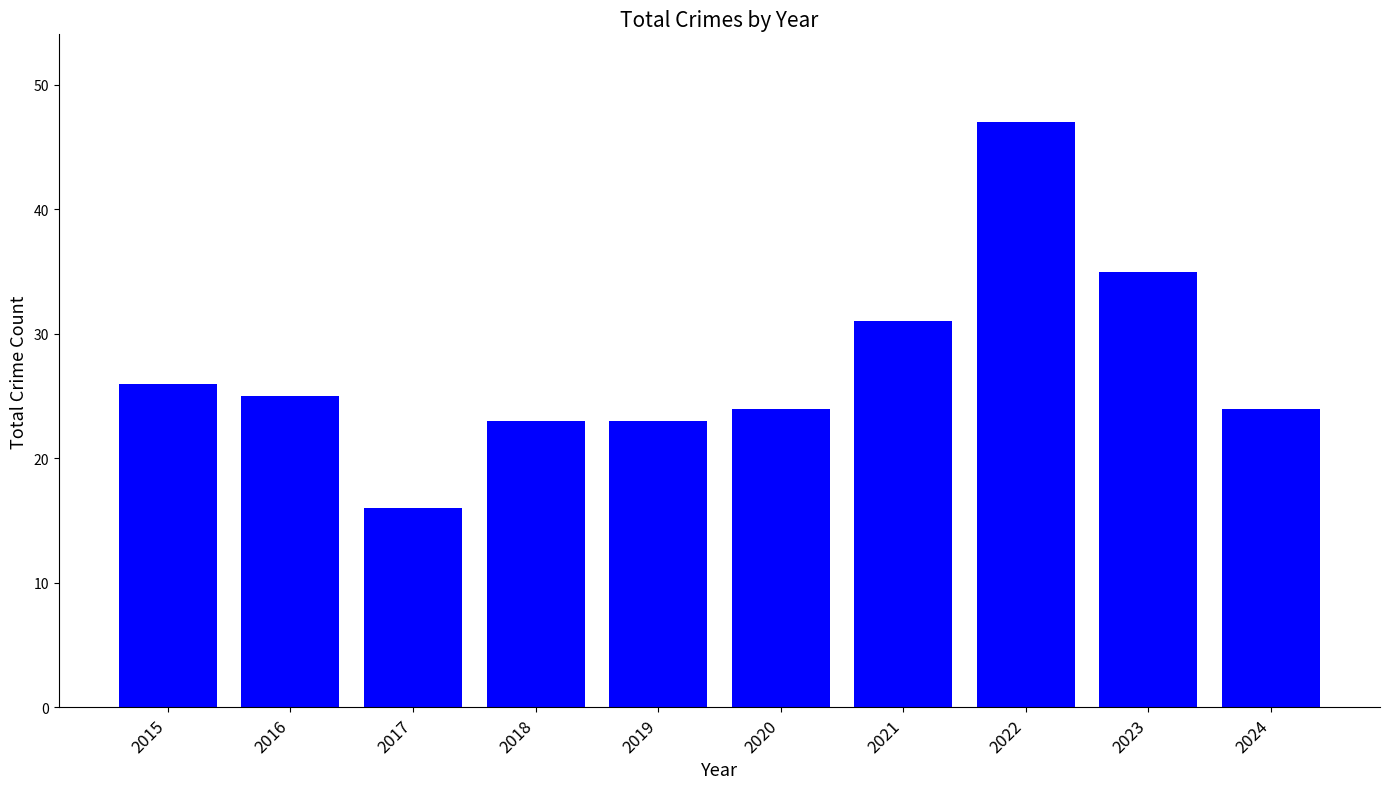

Where does the data first go above 25?

2015